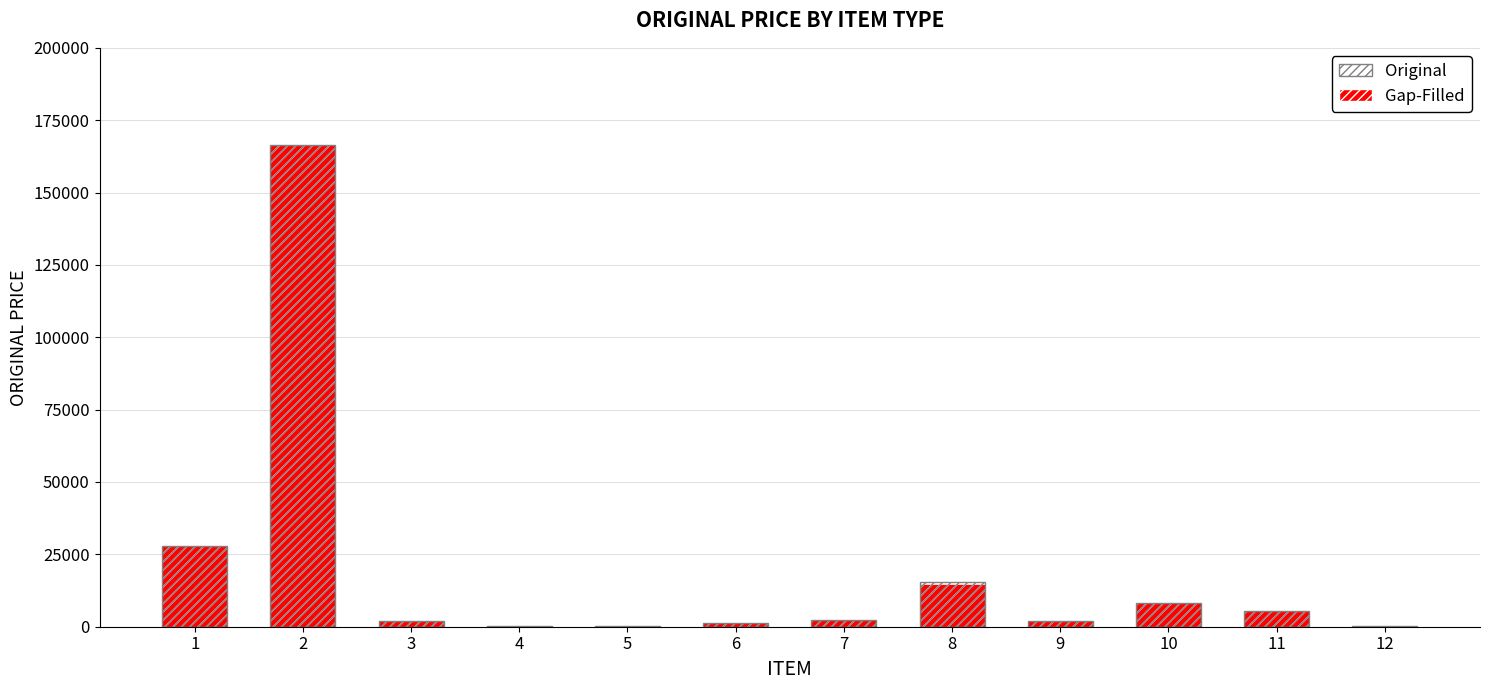

Is the value of Gap-Filled at 5 greater than the value of Original at 2?

No